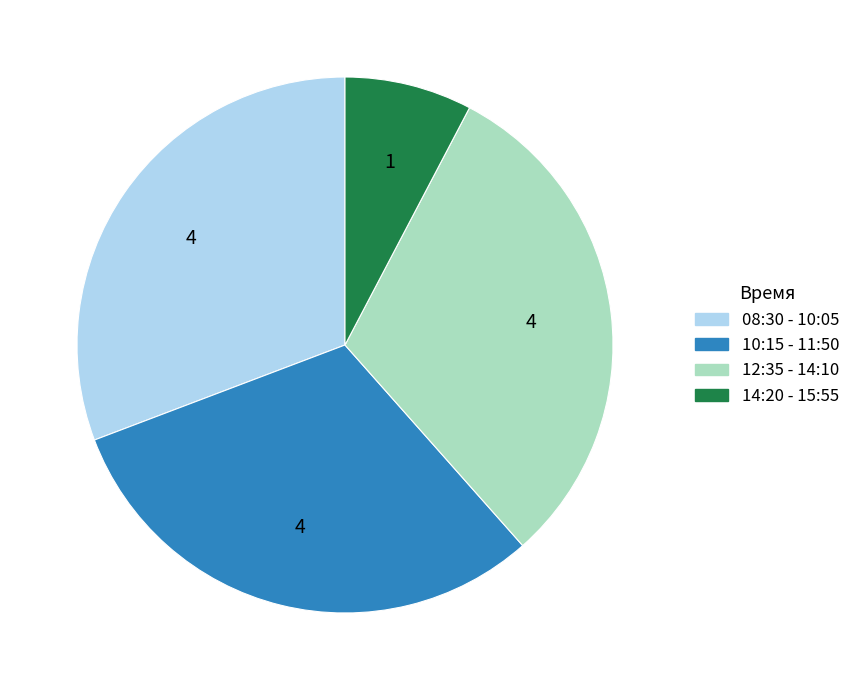

Do 08:30 - 10:05 and 12:35 - 14:10 together represent more than half of the pie?

Yes